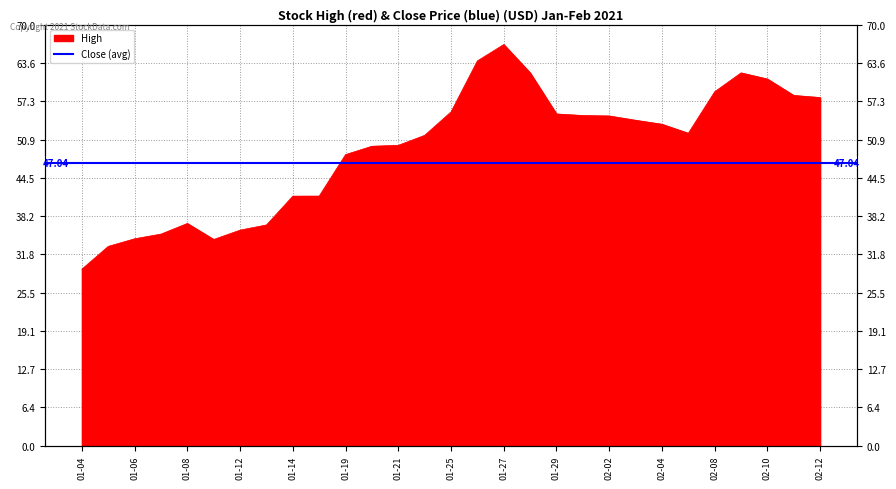

At which label is the value closest to 48?

01-19